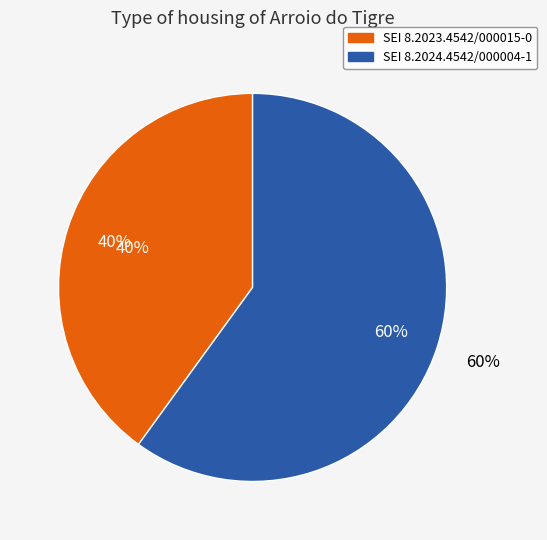

What is the ratio of the value at 8.2023.4542/000015-0 to the value at 8.2024.4542/000004-1?

0.7